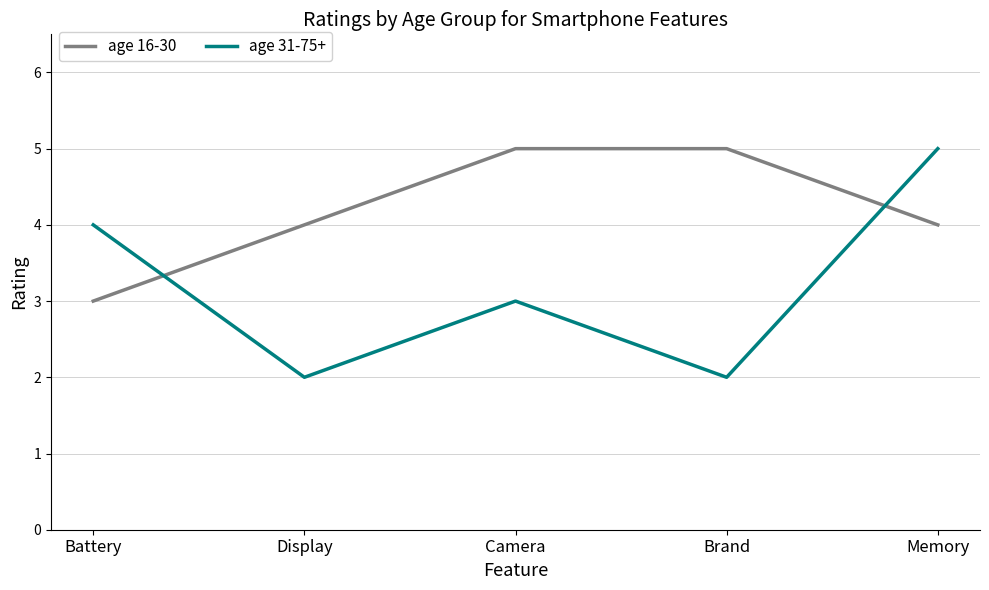

Which series has the largest range (max minus min)?

age 31-75+